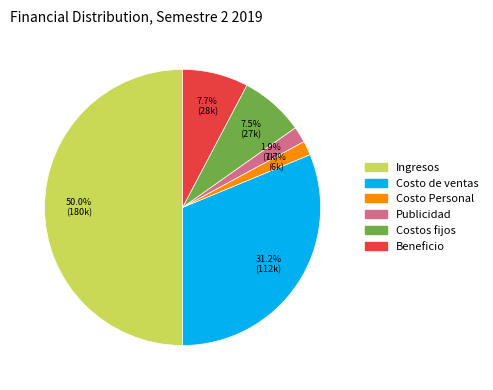

Which slice is the largest?

Ingresos